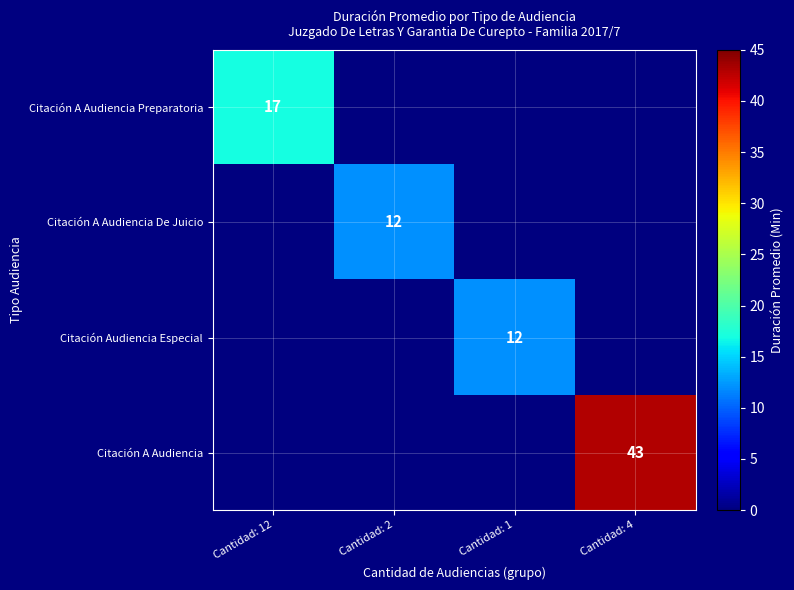

The Citación A Audiencia Preparatoria series shows 17 at Cantidad: 12. True or false?

True